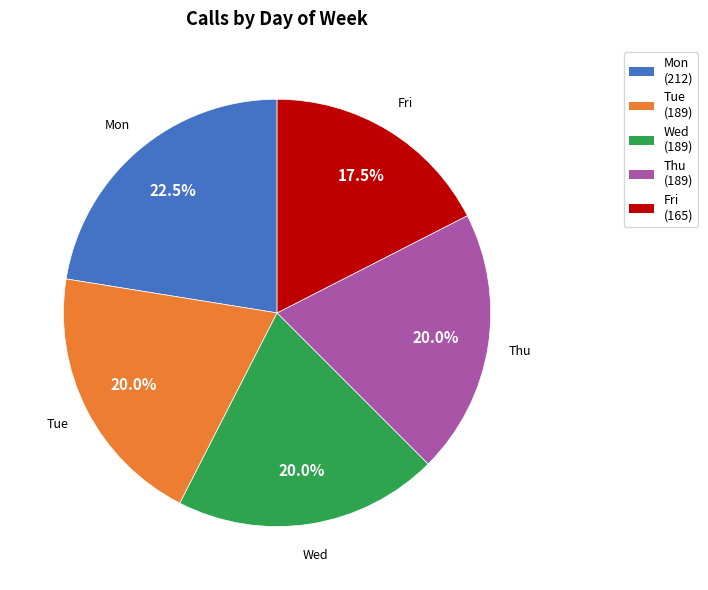

What is the ratio of the value at Thu (189) to the value at Fri (165)?

1.1